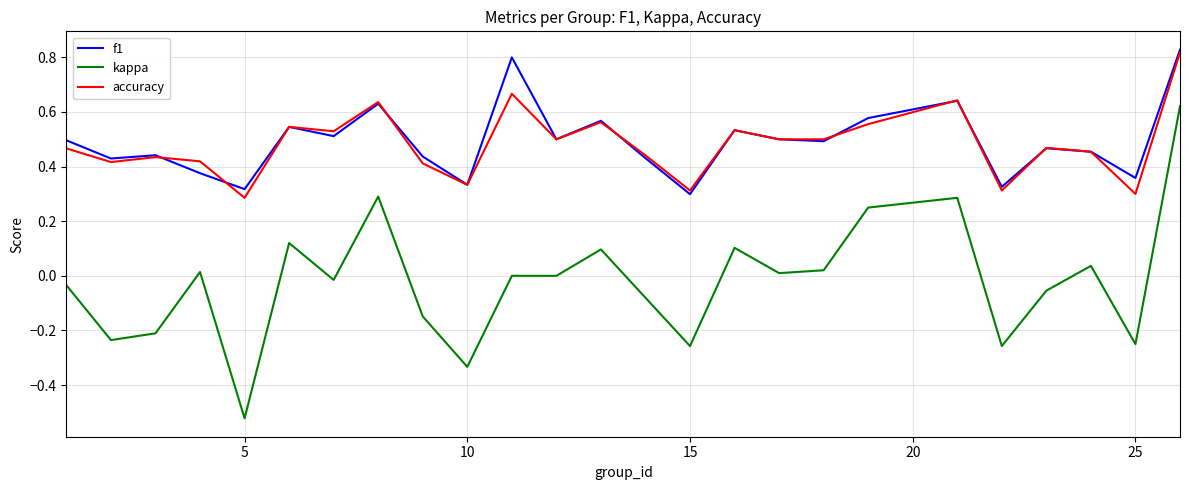

True or false: accuracy and kappa intersect in this chart.

False